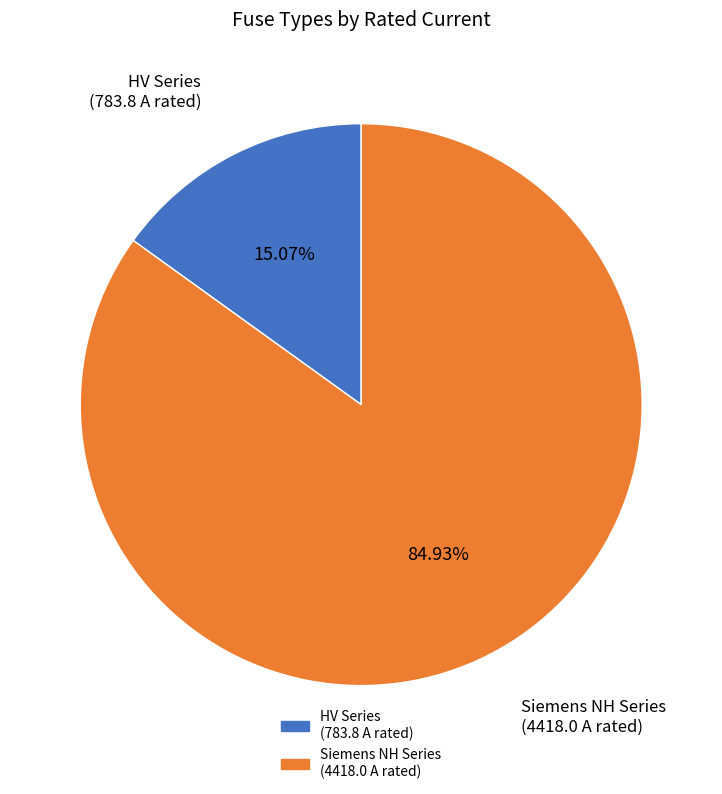

Does any single category account for the majority?

Yes